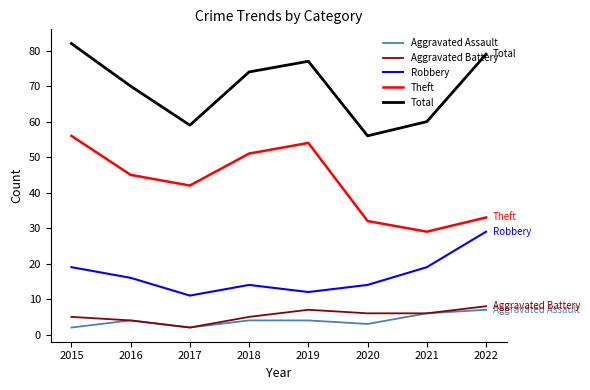

The value of Robbery at 2015 is 19. True or false?

True